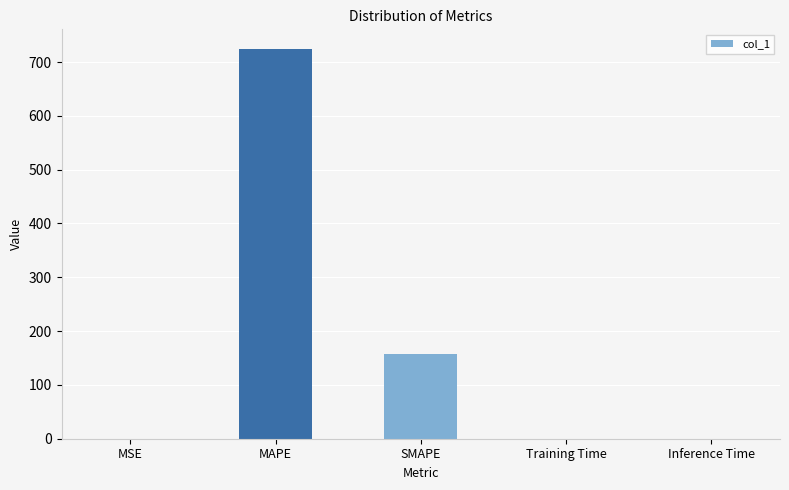

Count the number of data series in this chart.

1